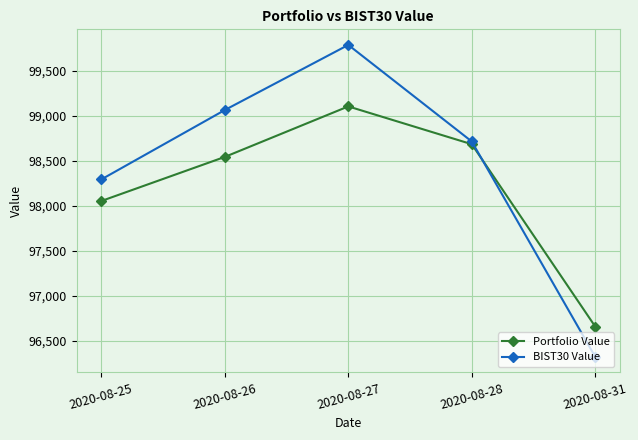

At which category is the sum across all series the highest?

2020-08-27